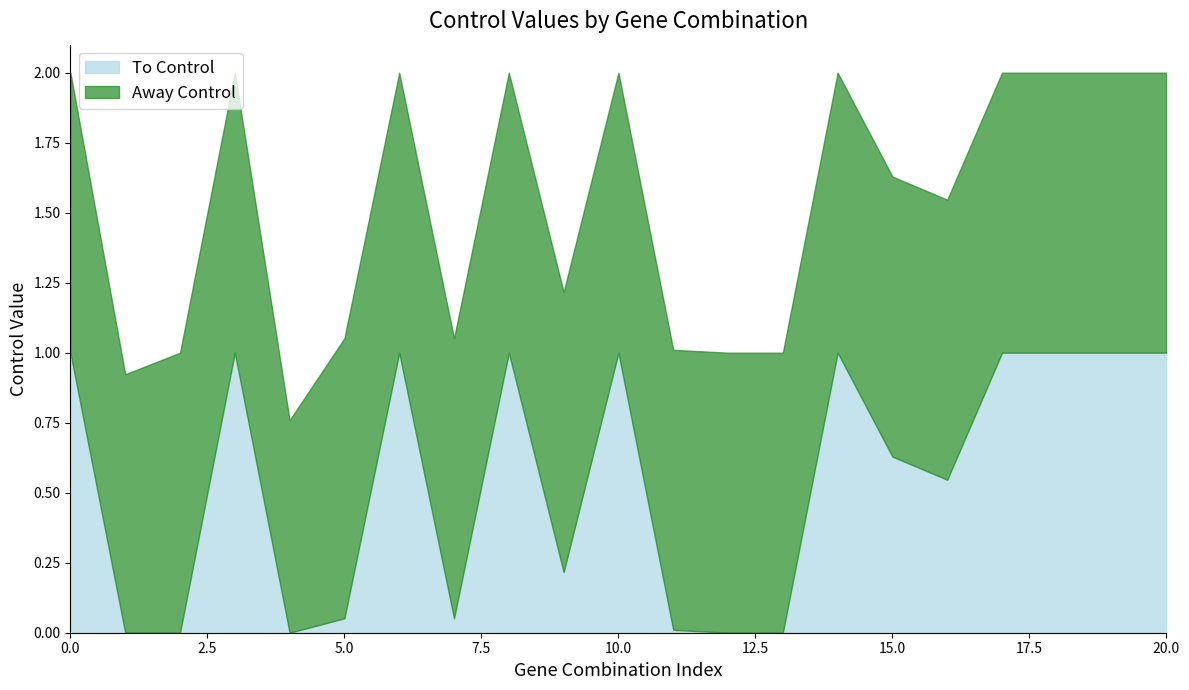

Reading right to left, what are all the values shown in this chart?

To Control: 1.0	1.0	1.0	1.0	0.5	0.6	1.0	0.0	0.0	0.0	1.0	0.2	1.0	0.1	1.0	0.1	0.0	1.0	0.0	0.0	1.0
Away Control: 1.0	1.0	1.0	1.0	1.0	1.0	1.0	1.0	1.0	1.0	1.0	1.0	1.0	1.0	1.0	1.0	0.8	1.0	1.0	0.9	1.0